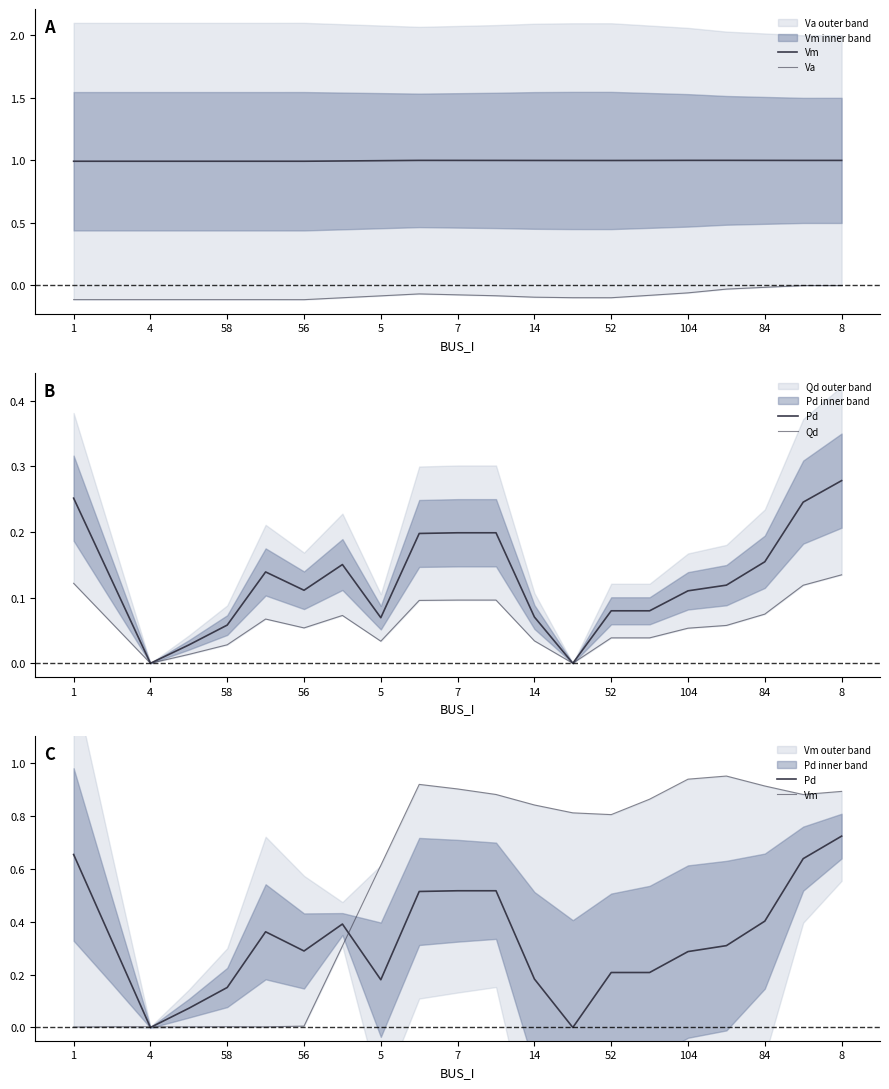

What is the difference between the highest and lowest values at 56?

0.4